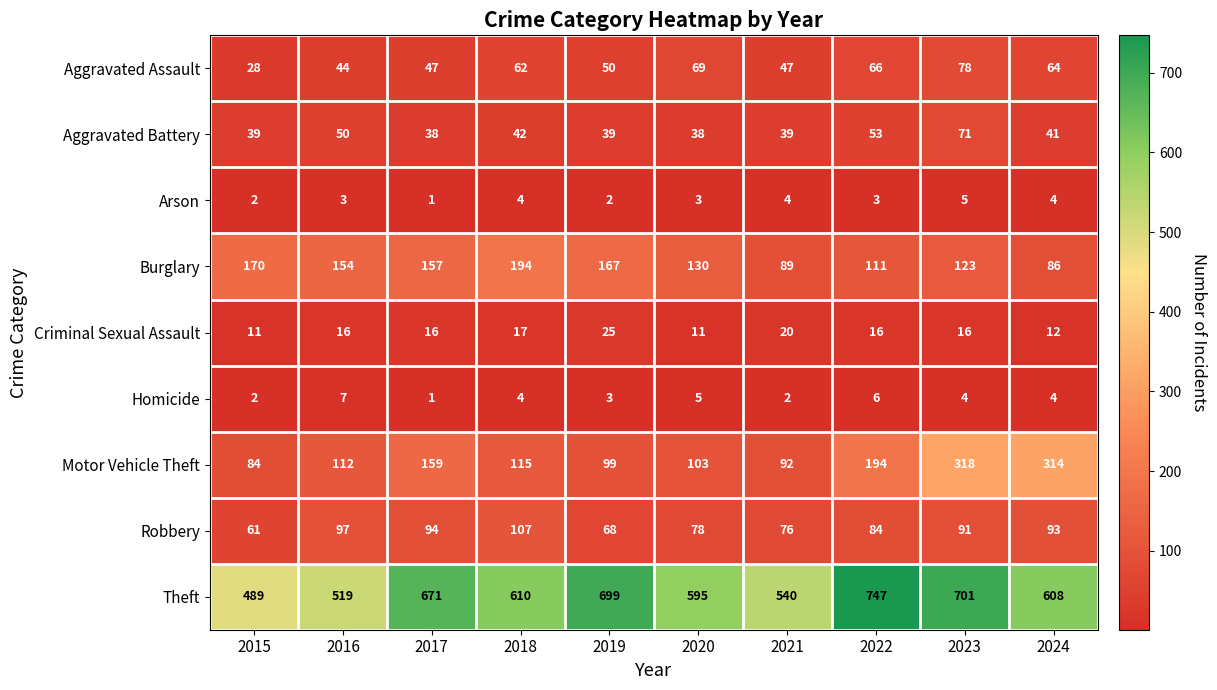

At which label does Motor Vehicle Theft reach its minimum?

2015